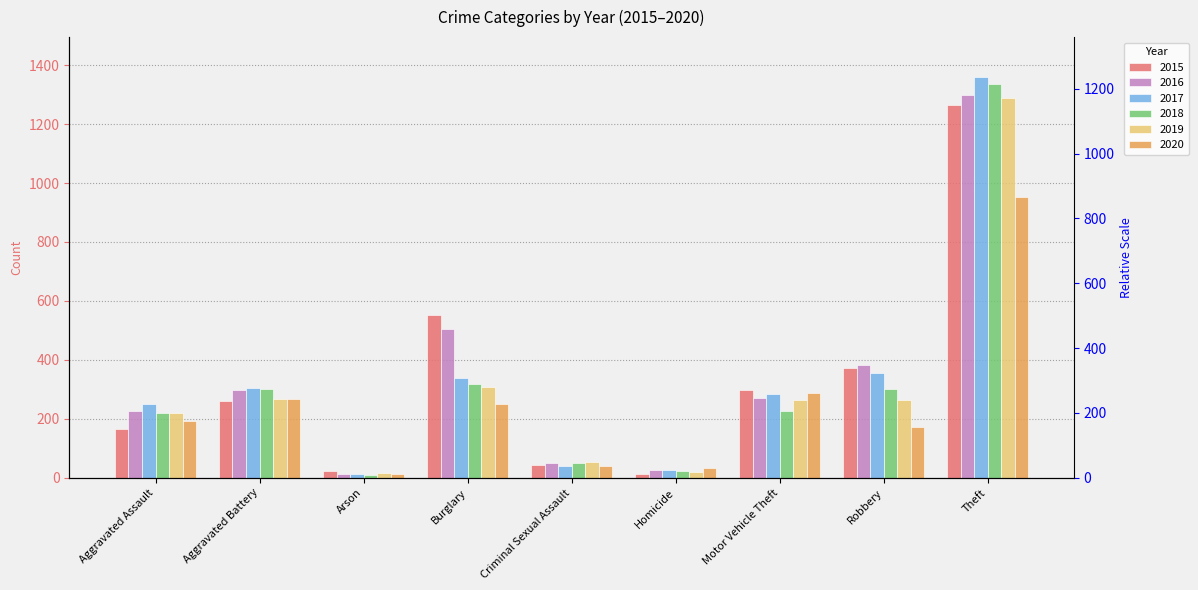

What is the label of the 3rd bar from the left?

Arson